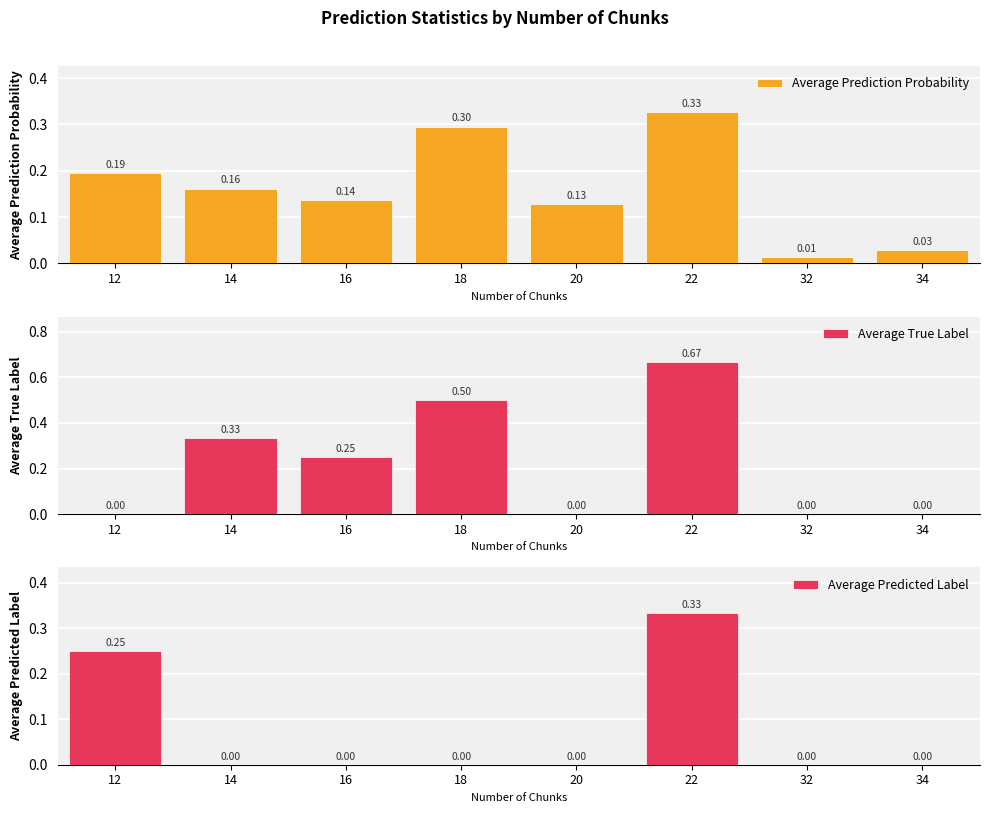

What is the sum of the Average Predicted Label values at 22 and 32?

0.3